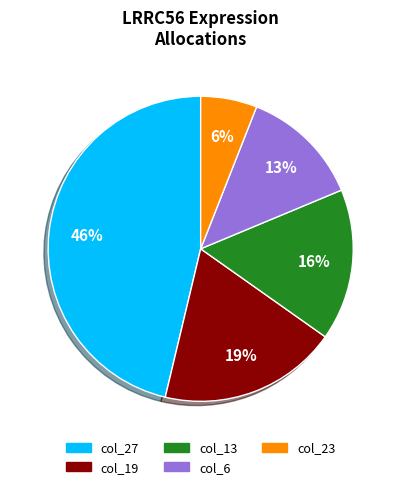

Does any single category account for the majority?

No